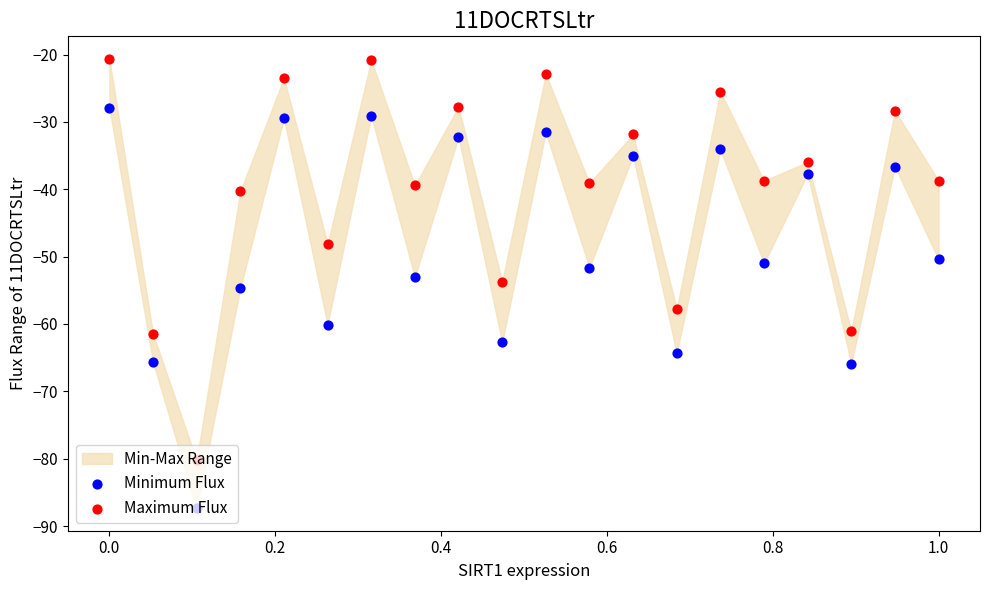

At how many categories does at least one series exceed -73?

19